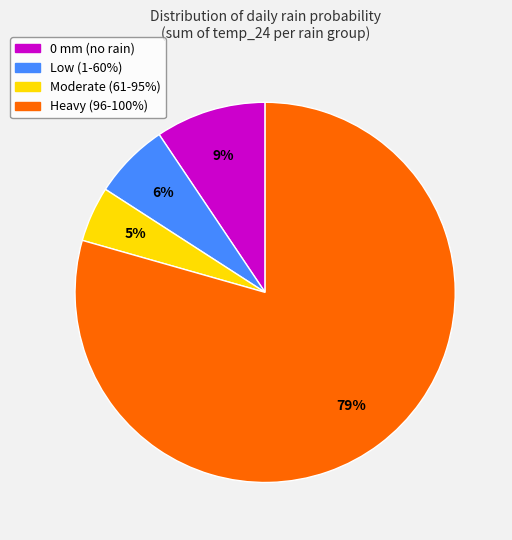

Count the number of slices in the pie.

4